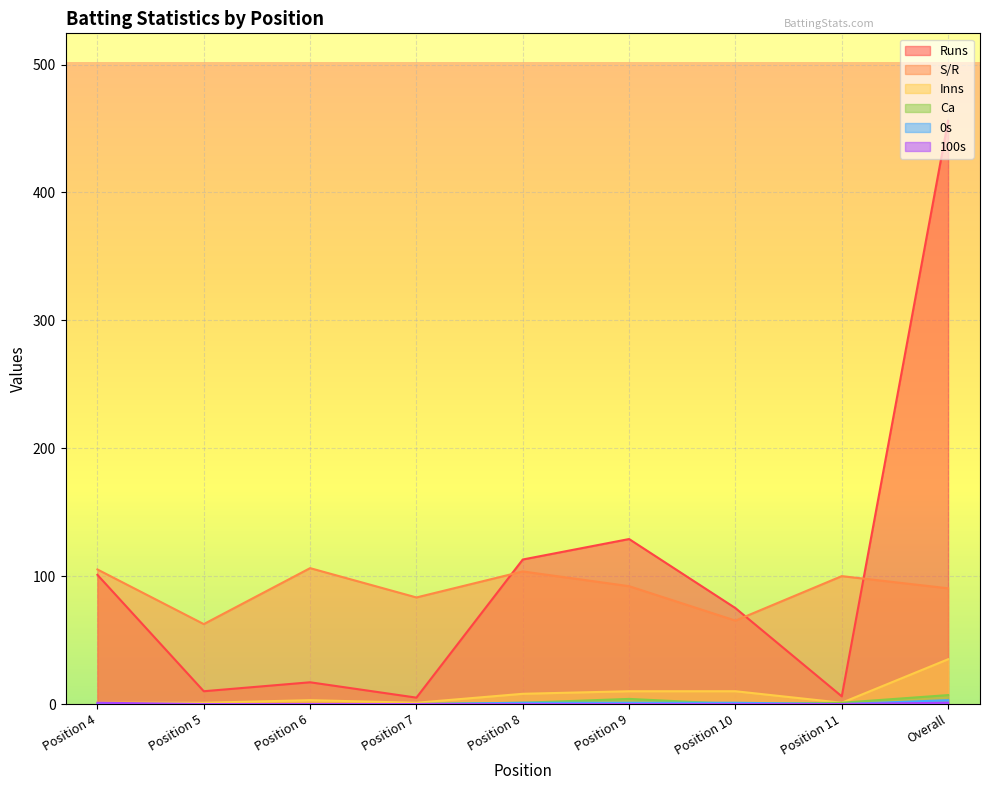

True or false: Inns has a value of 10.0 at Position 10.

True